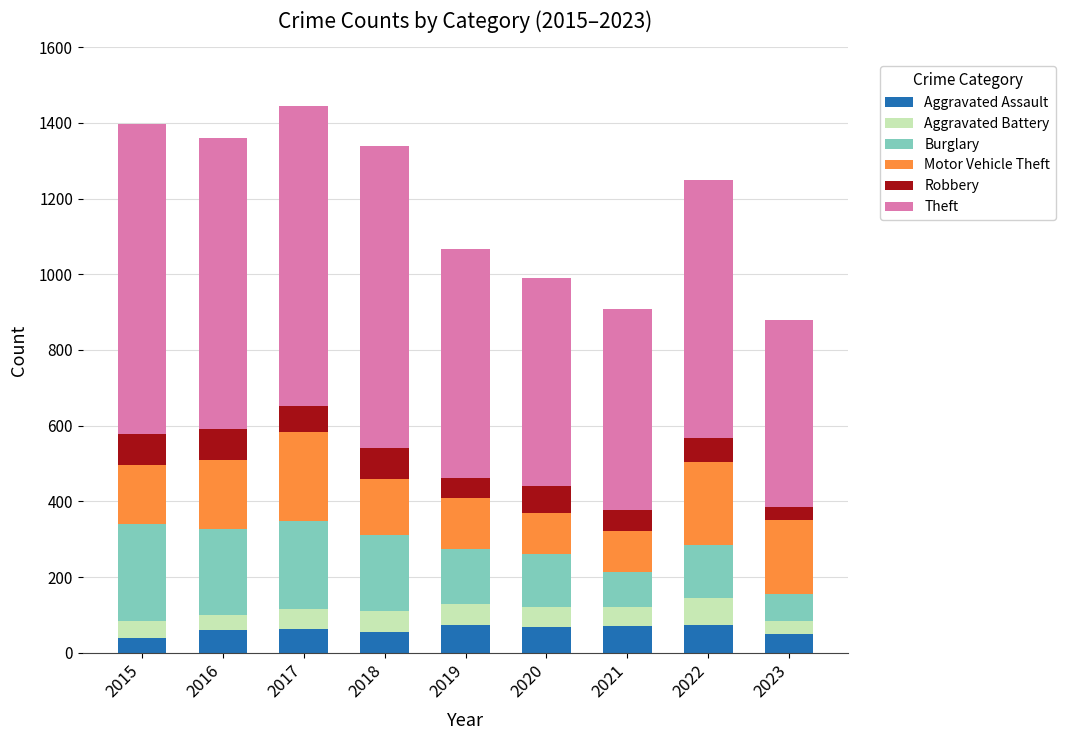

What is the total value across all series at 2019?

1066